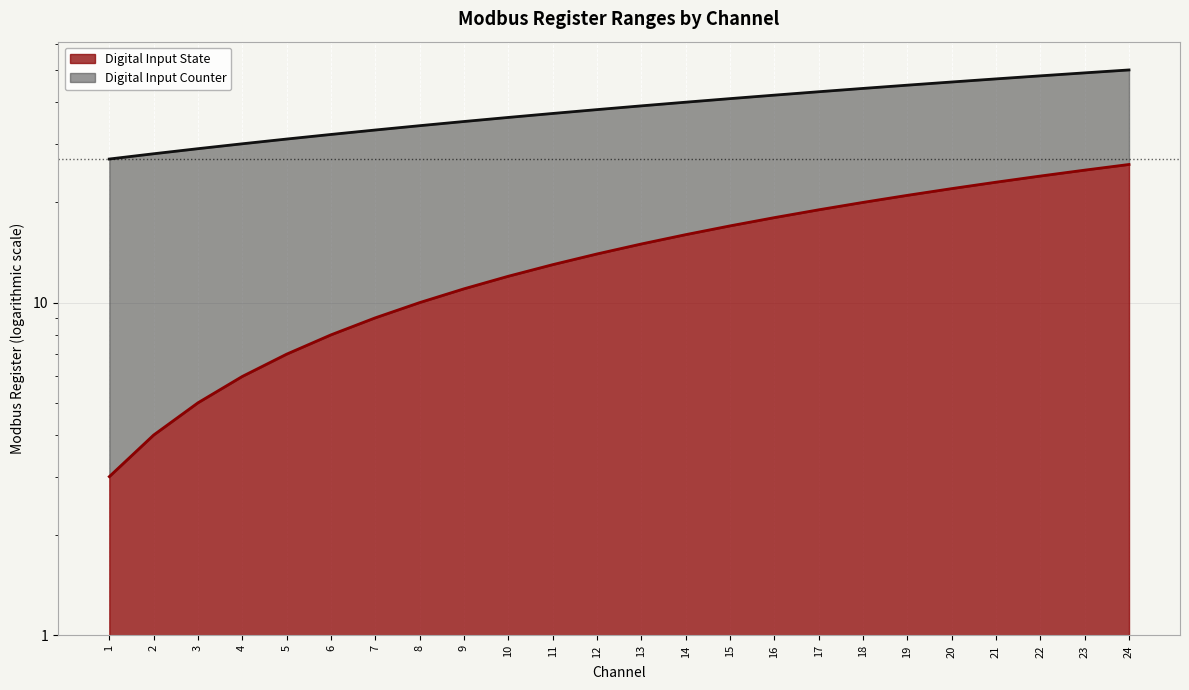

Reading left to right, extract all data points from this chart.

Digital Input State: 3	4	5	6	7	8	9	10	11	12	13	14	15	16	17	18	19	20	21	22	23	24	25	26
Digital Input Counter: 27	28	29	30	31	32	33	34	35	36	37	38	39	40	41	42	43	44	45	46	47	48	49	50